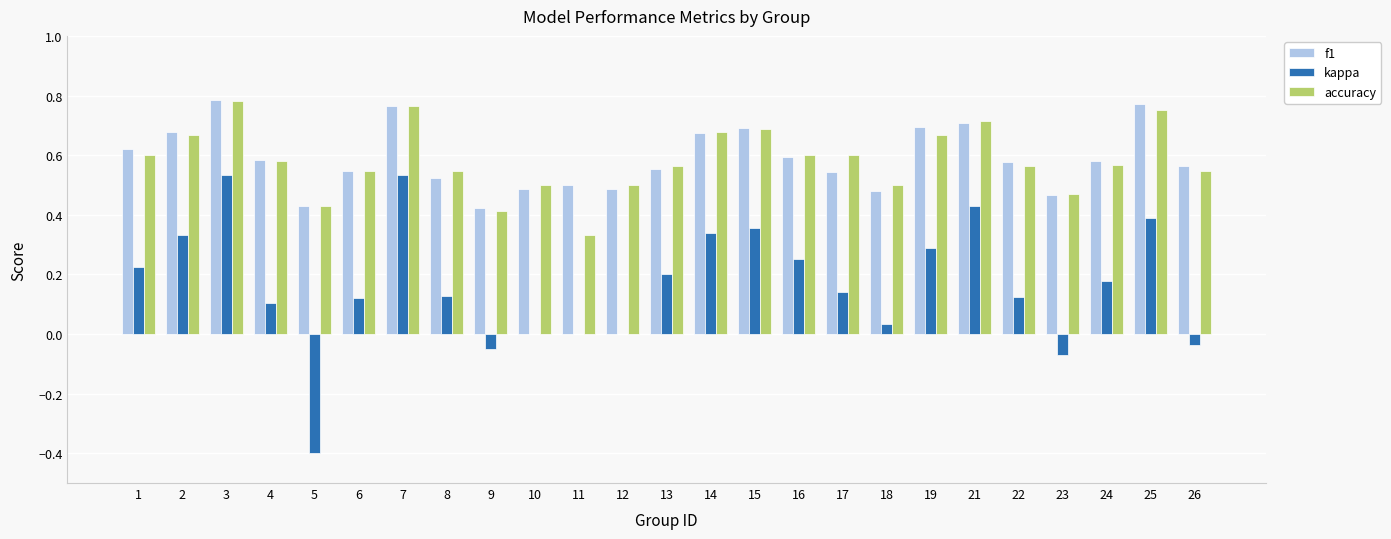

True or false: f1 has a value of 0.6 at 1.

True